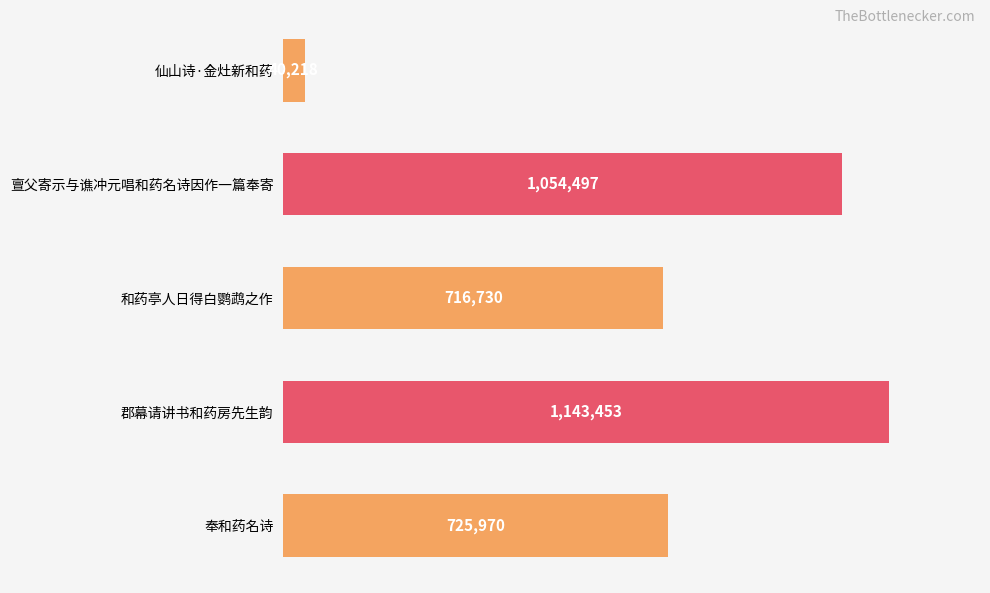

How many data points are above 725970?

2